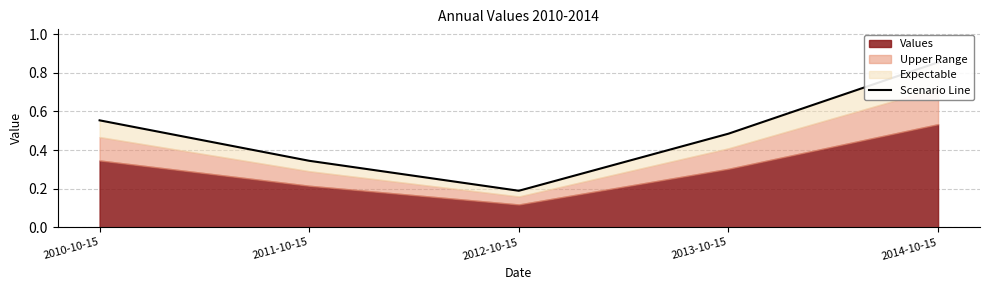

What is the label of the 1st point from the left?

2010-10-15